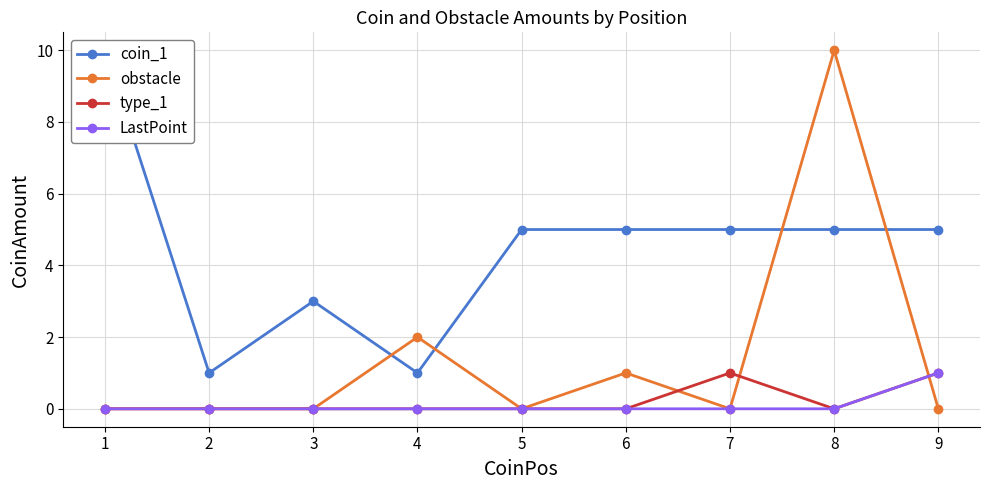

Reading left to right, extract all data points from this chart.

coin_1: 10	1	3	1	5	5	5	5	5
obstacle: 0	0	0	2	0	1	0	10	0
type_1: 0	0	0	0	0	0	1	0	1
LastPoint: 0	0	0	0	0	0	0	0	1